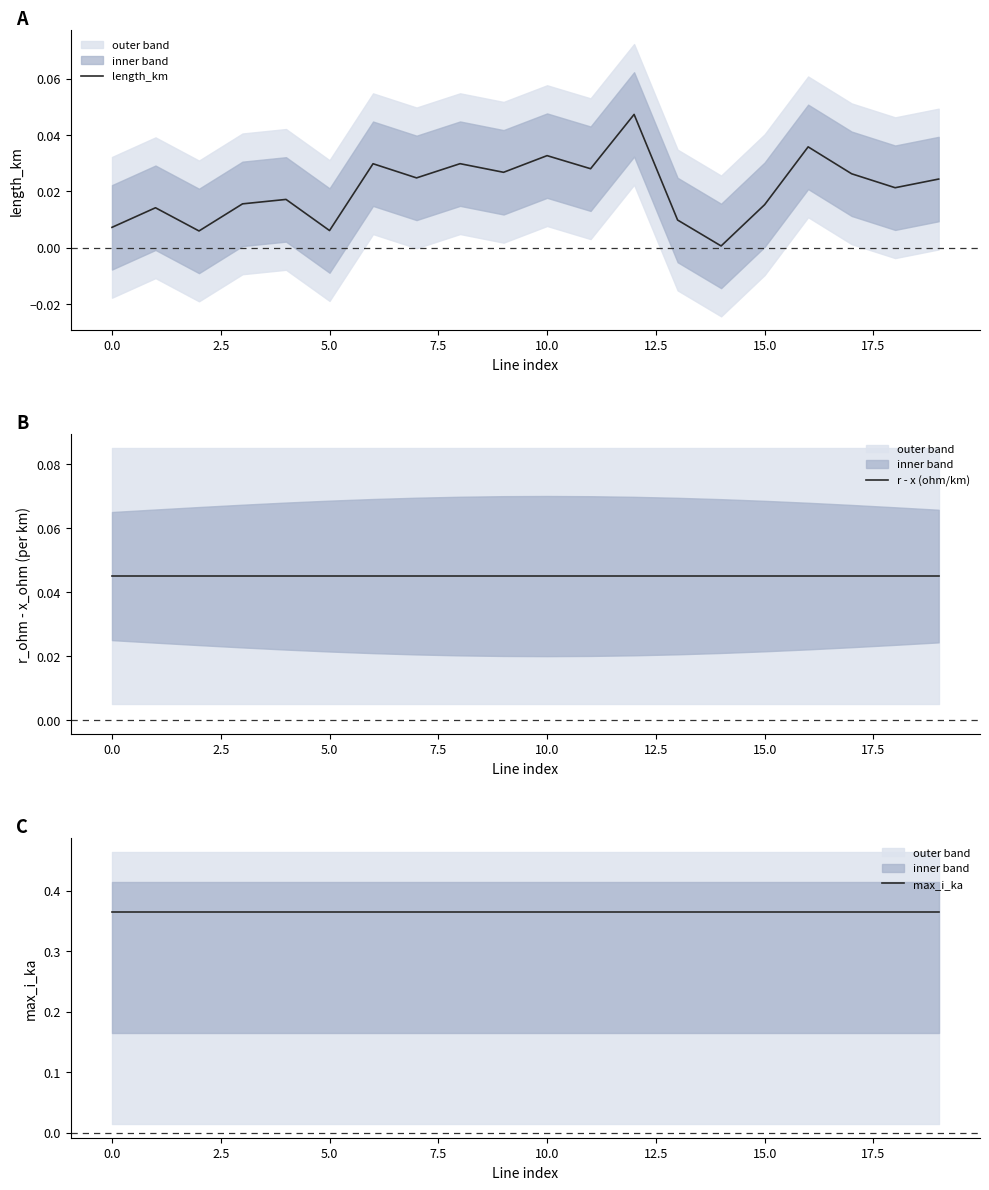

What is the spread (max minus min) of values at 11?

0.3